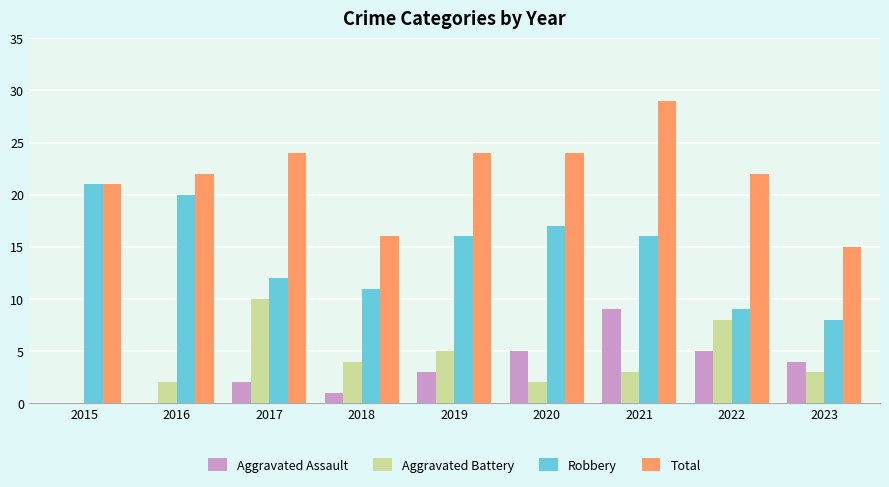

Which series has the largest range (max minus min)?

Total